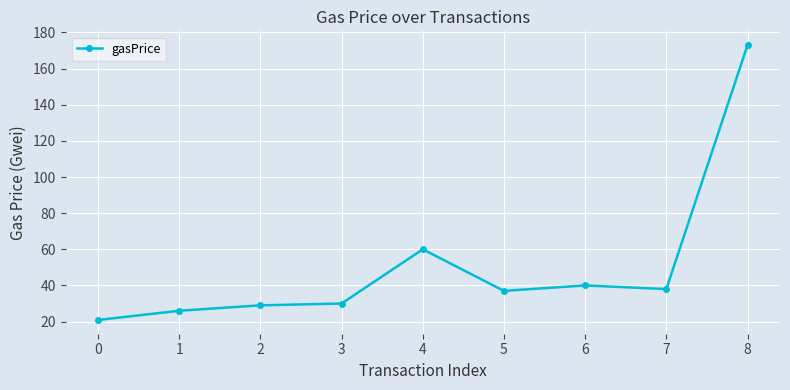

Which label corresponds to the largest value in the chart?

8